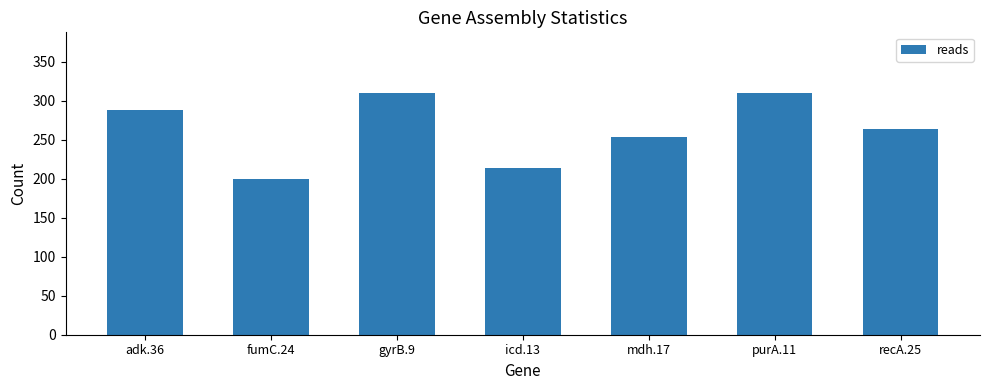

What value does the data have at adk.36?

288